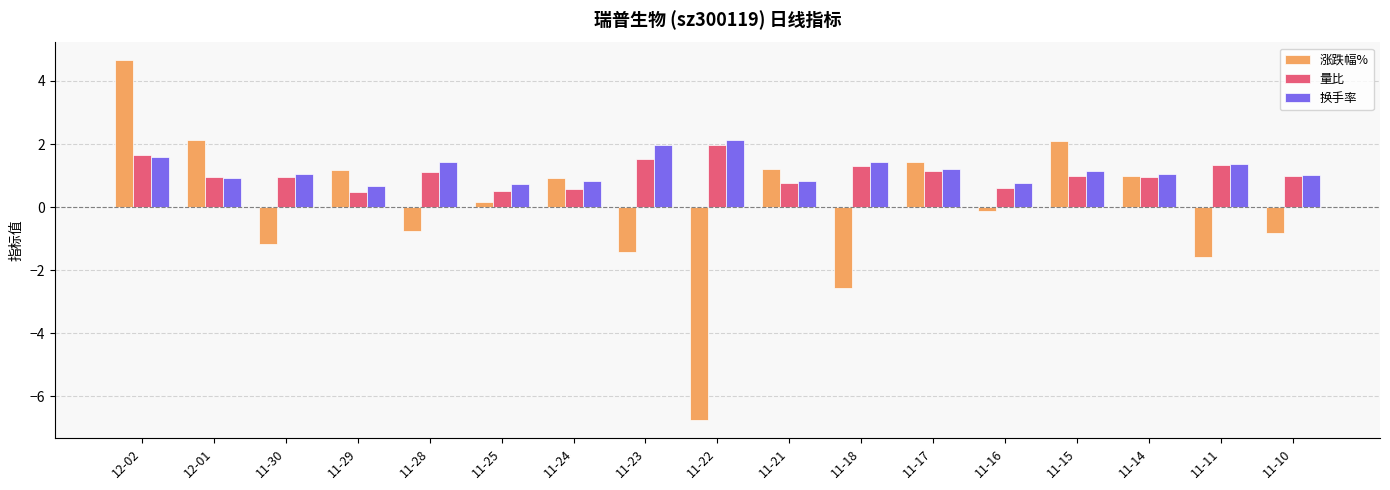

Which series has the largest range (max minus min)?

涨跌幅%